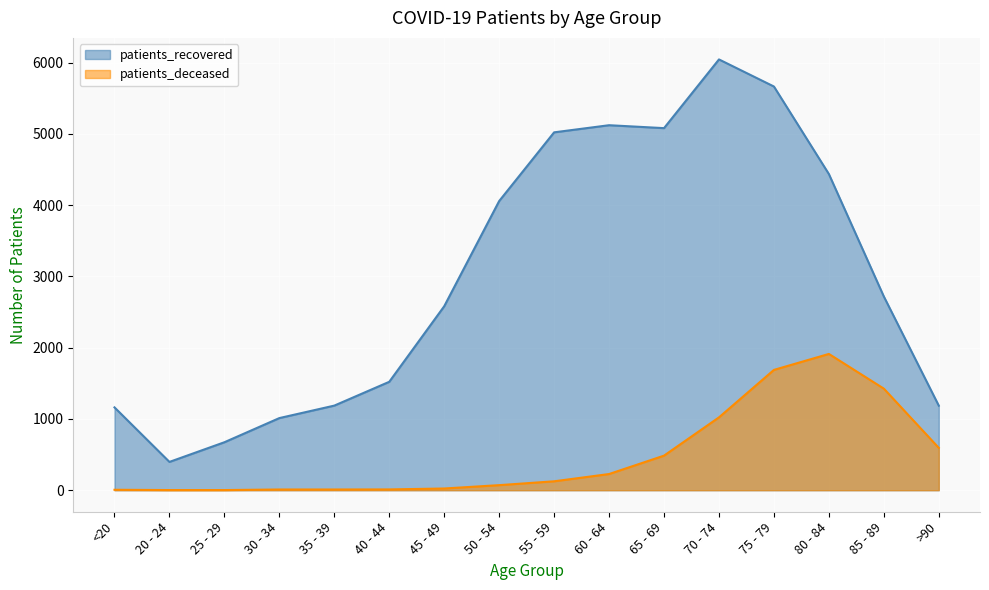

What is the sum of all patients_recovered values?

47860